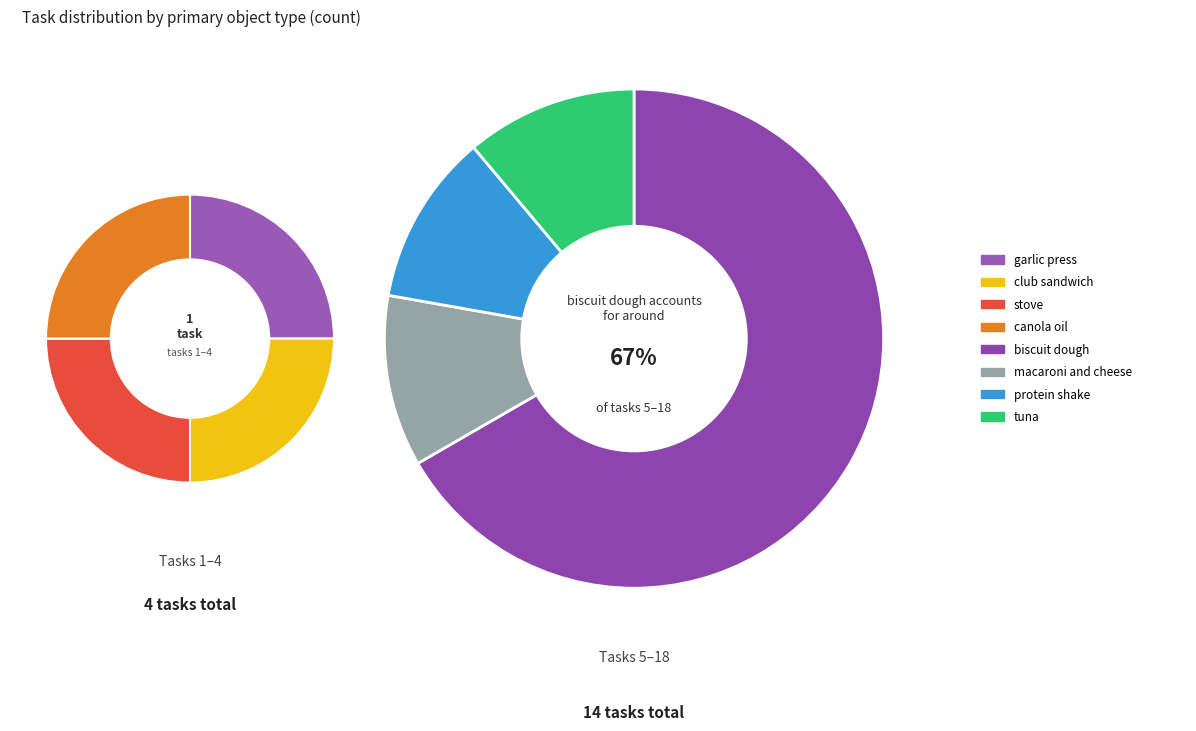

Does tuna account for over 50% of the chart?

No